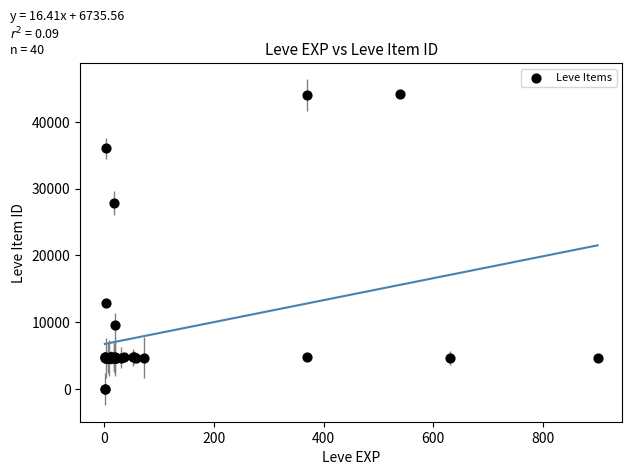

What Y value in the scatter plot is closest to 22048?

27884